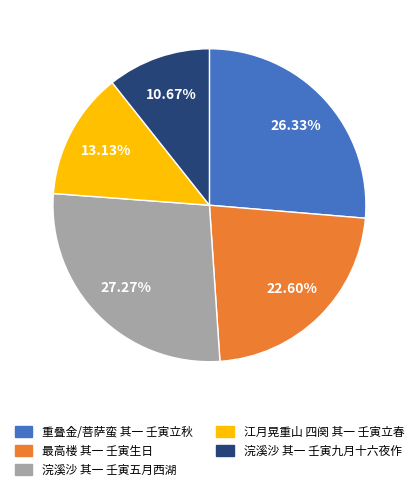

To the nearest percent, what is the difference between the largest and smallest slice percentages?

17%